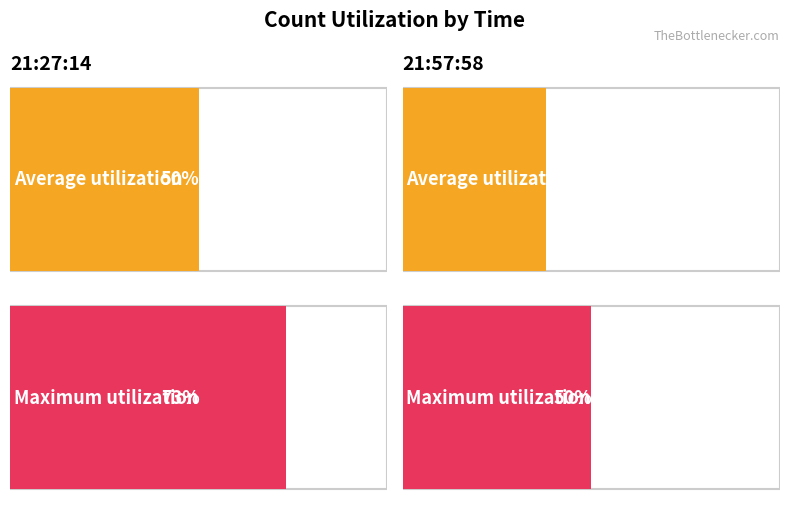

What is the smallest value displayed?

38